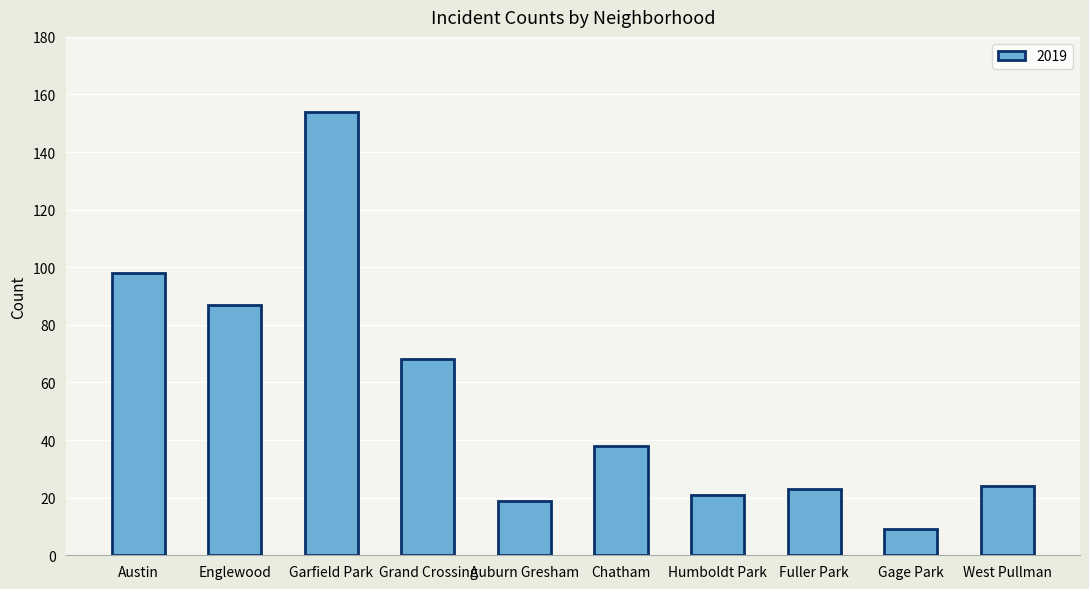

What position from the left is Garfield Park?

3